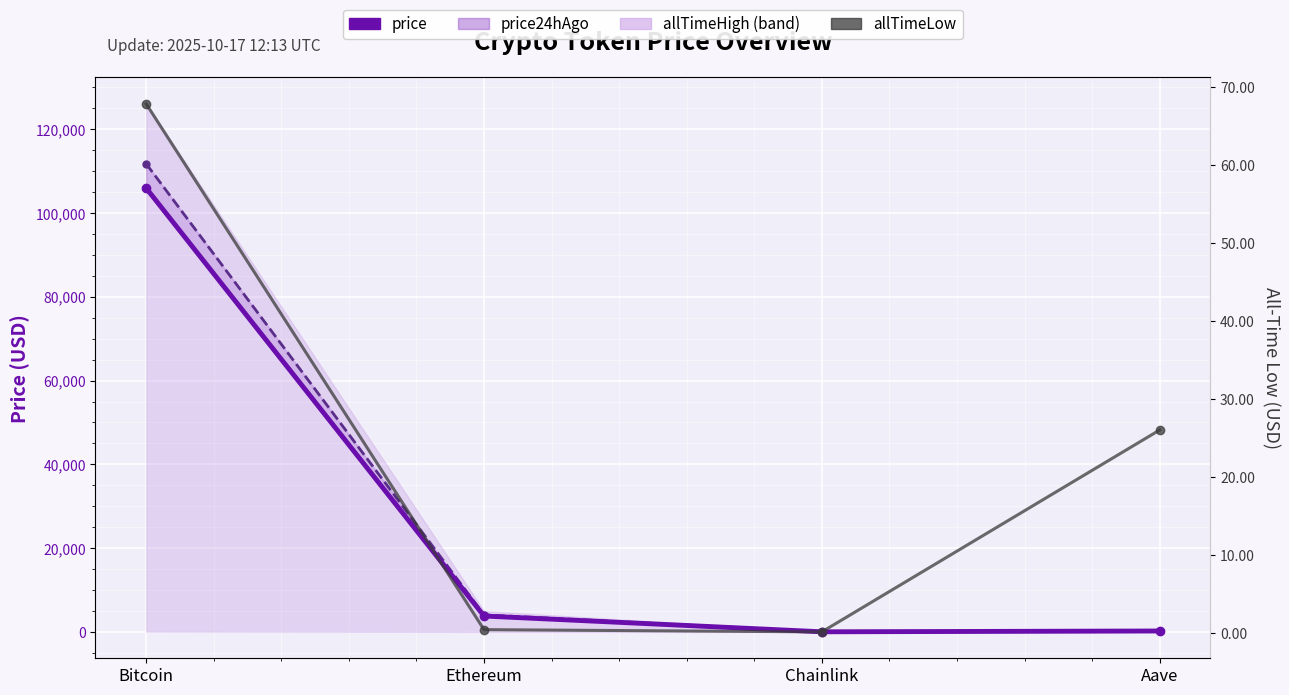

True or false: allTimeLow and price intersect in this chart.

False